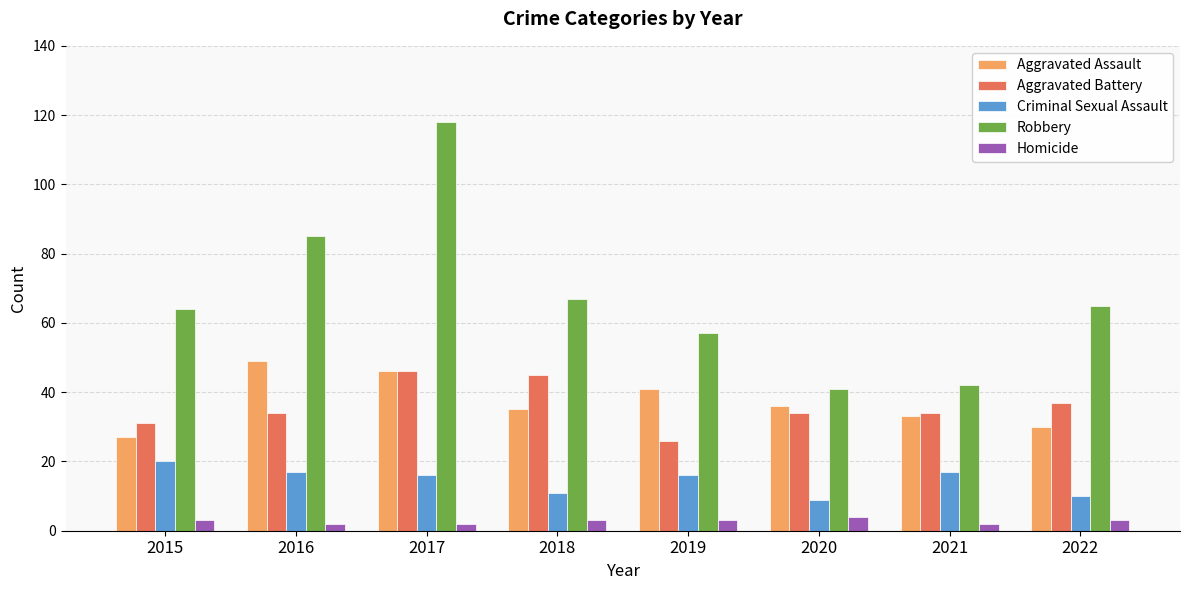

Between 2018 and 2020, which series saw the biggest shift?

Robbery